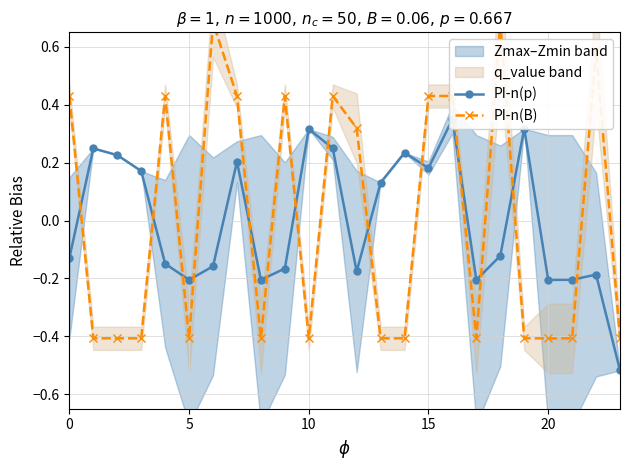

Reading left to right, list all the values displayed in this chart.

PI-n(p): -0.1	0.2	0.2	0.2	-0.1	-0.2	-0.2	0.2	-0.2	-0.2	0.3	0.2	-0.2	0.1	0.2	0.2	0.4	-0.2	-0.1	0.3	-0.2	-0.2	-0.2	-0.5
PI-n(B): 0.4	-0.4	-0.4	-0.4	0.4	-0.4	0.7	0.4	-0.4	0.4	-0.4	0.4	0.3	-0.4	-0.4	0.4	0.4	-0.4	0.7	-0.4	-0.4	-0.4	0.6	-0.4